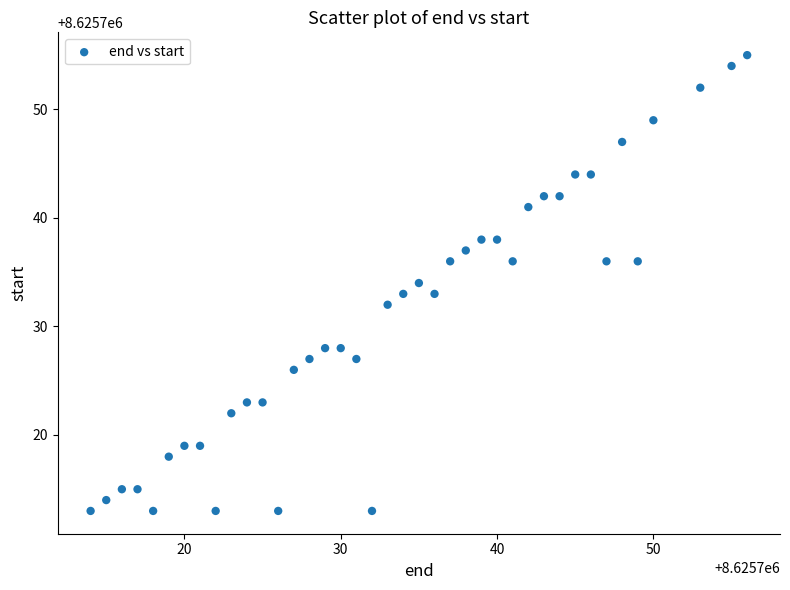

What is the range of Y values (max minus min)?

42